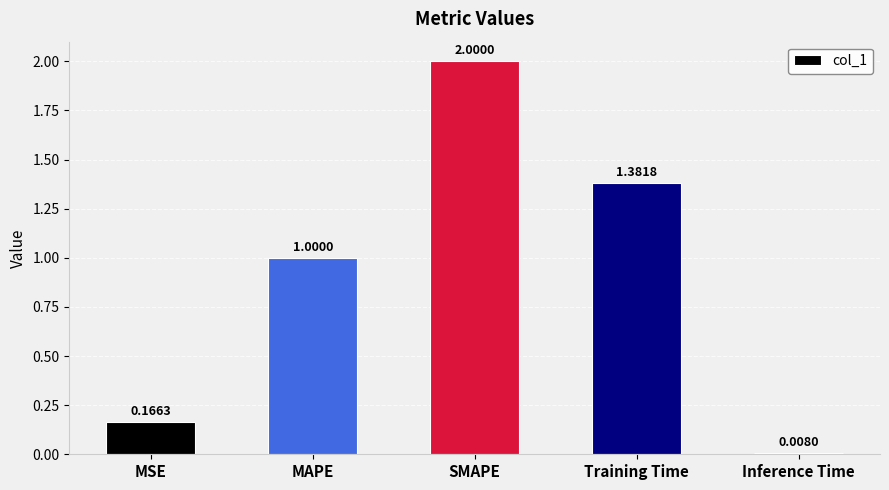

True or false: the data shows 2.4 at Training Time.

False